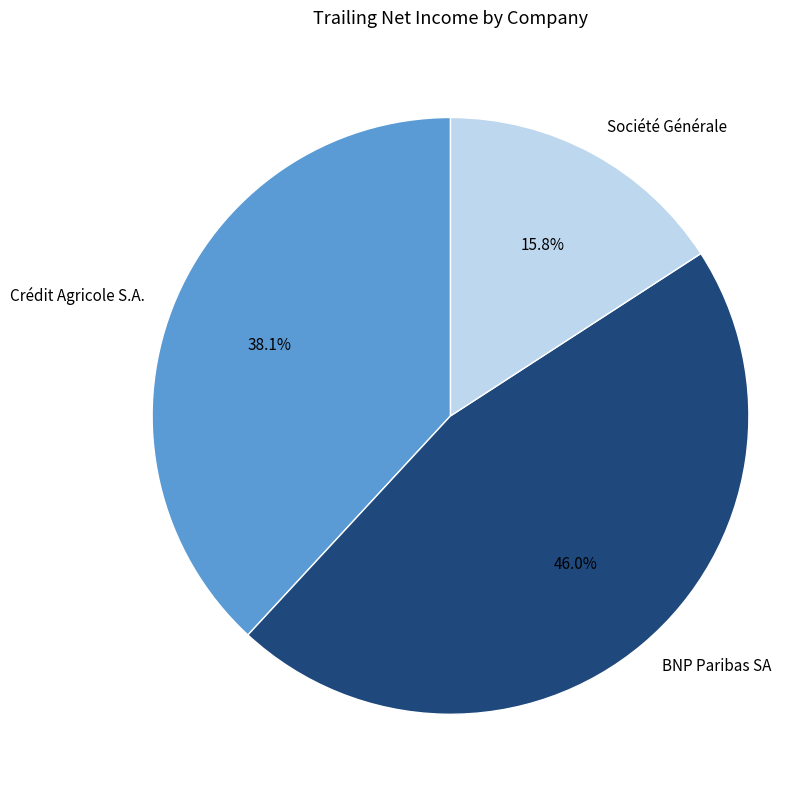

To the nearest percent, what is the difference between the largest and smallest slice percentages?

30%